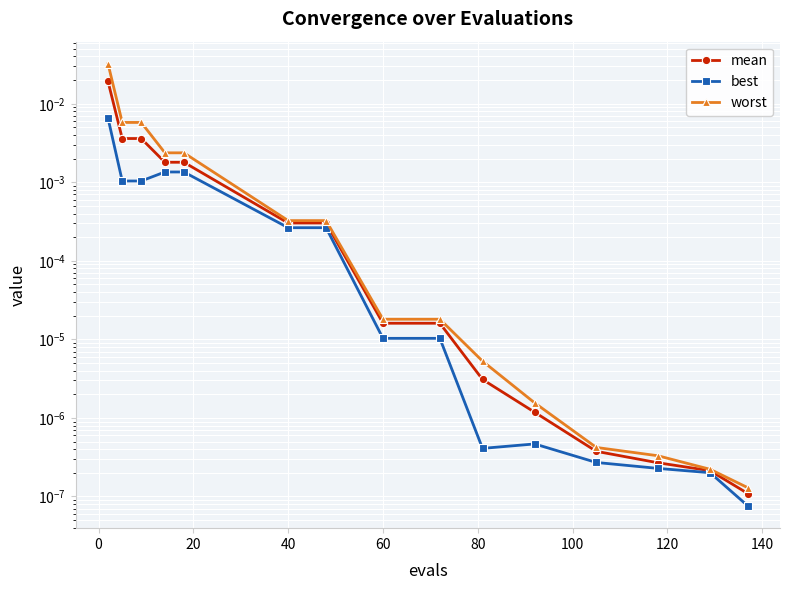

Rank the series by their maximum value, from highest to lowest.

worst, mean, best